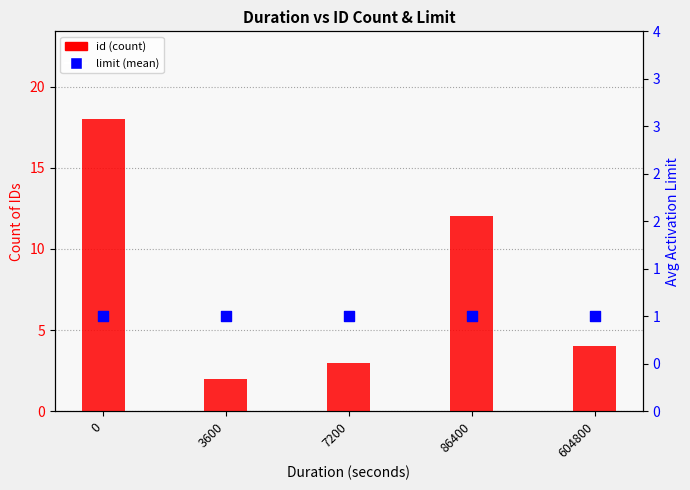

Which series contains the highest Y value?

id (count)